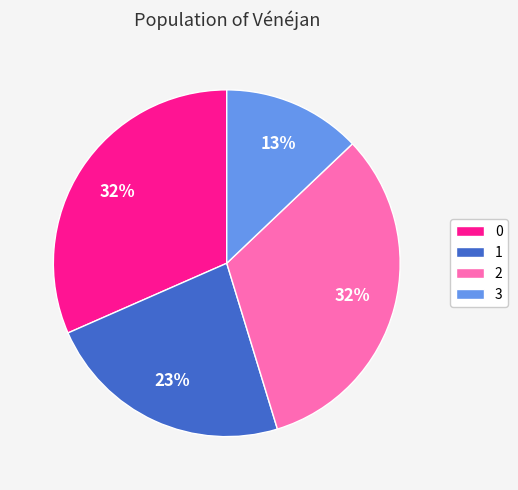

Is the sum of 2 and 1 greater than half?

Yes